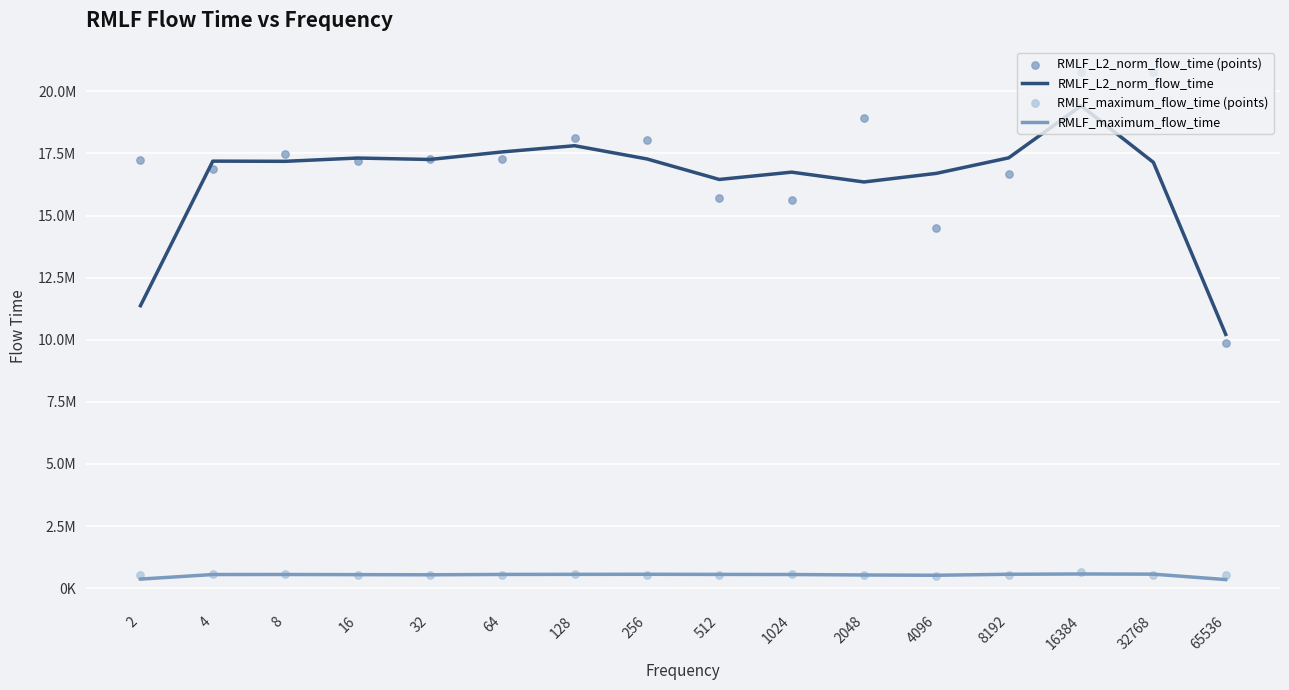

Which series contains the highest Y value?

RMLF_L2_norm_flow_time (points)